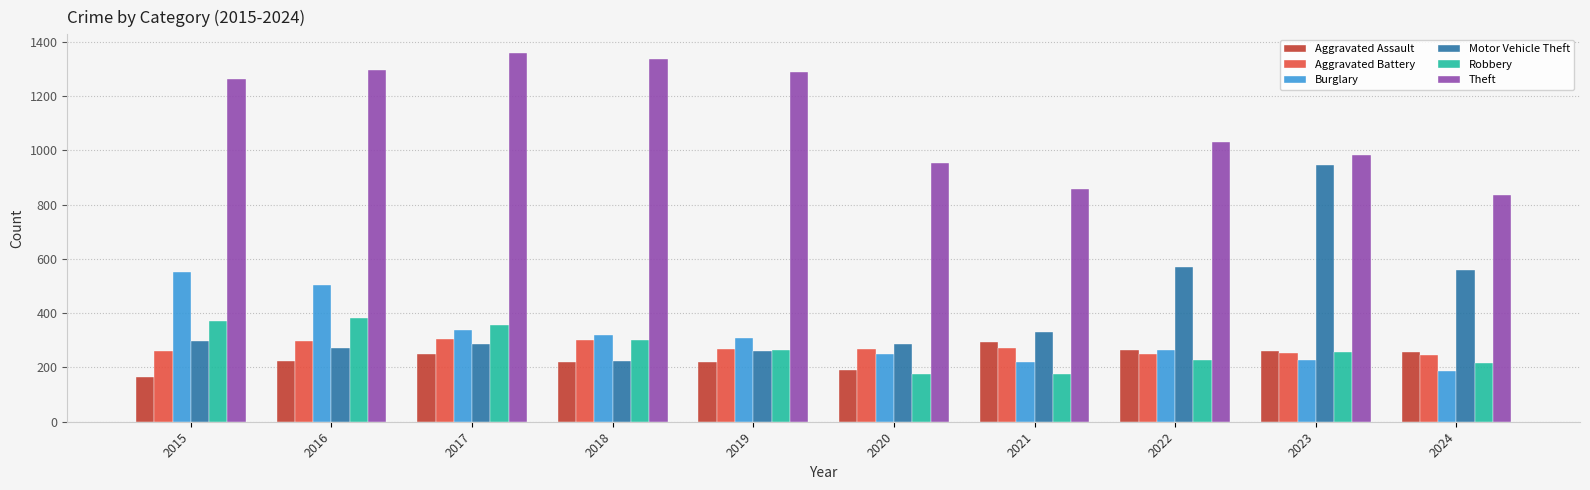

What is the difference between the highest and lowest values at 2018?

1117